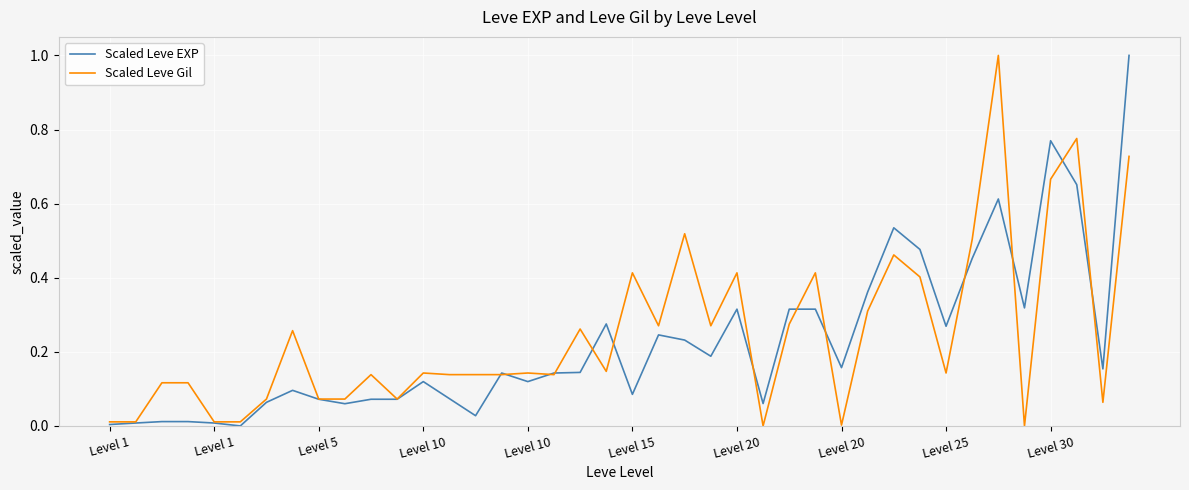

Count the number of categories in the chart.

40